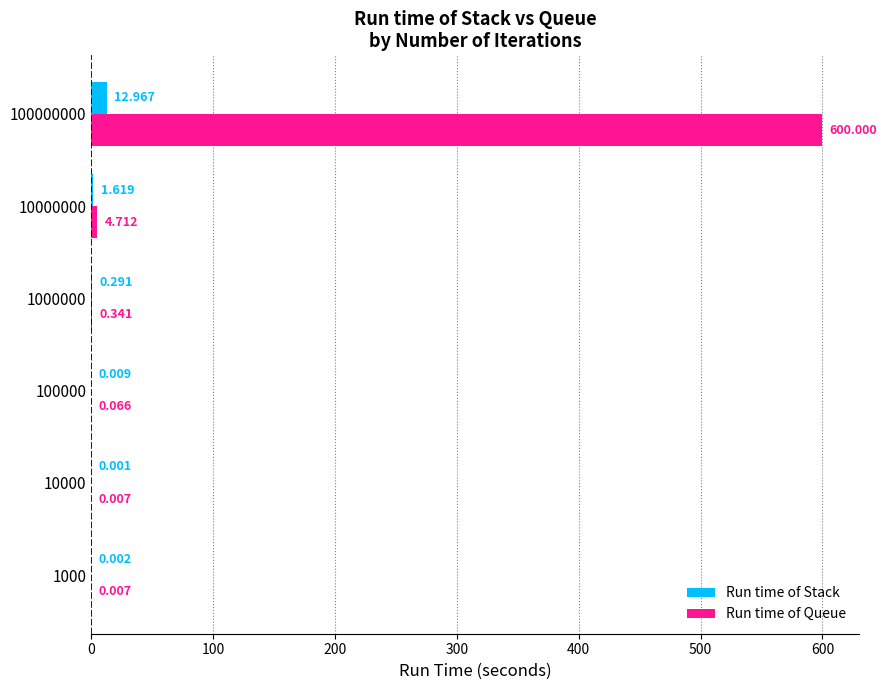

Is the value of Run time of Stack at 10000000 greater than the value of Run time of Queue at 10000?

Yes